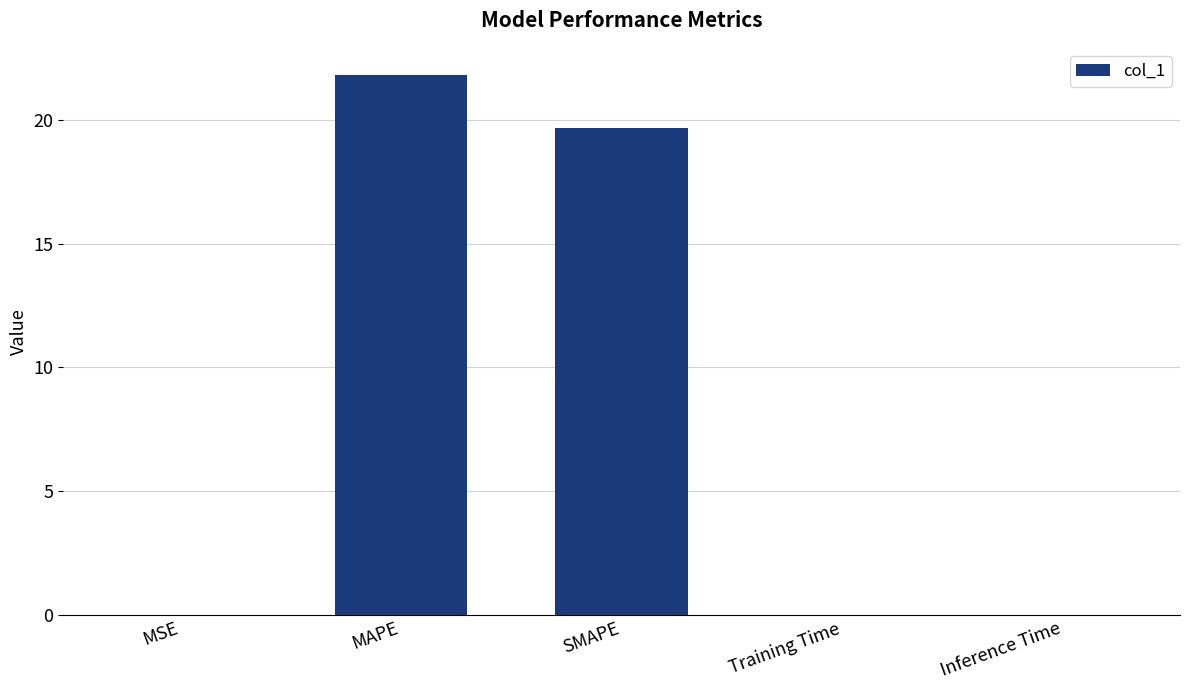

What is the change in value from MAPE to SMAPE?

-2.1